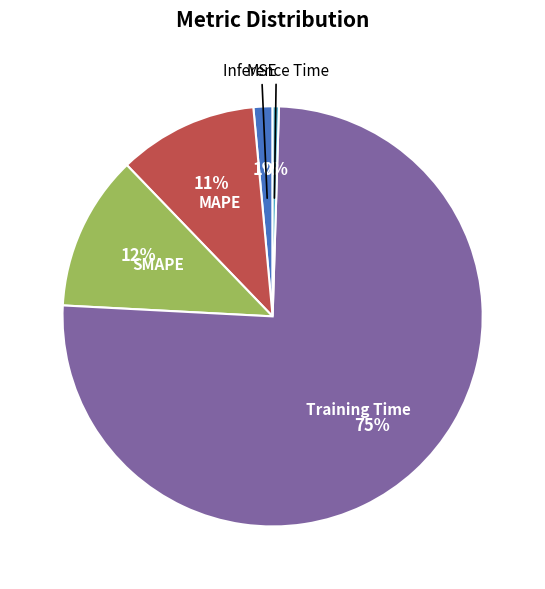

Does any single category account for the majority?

Yes